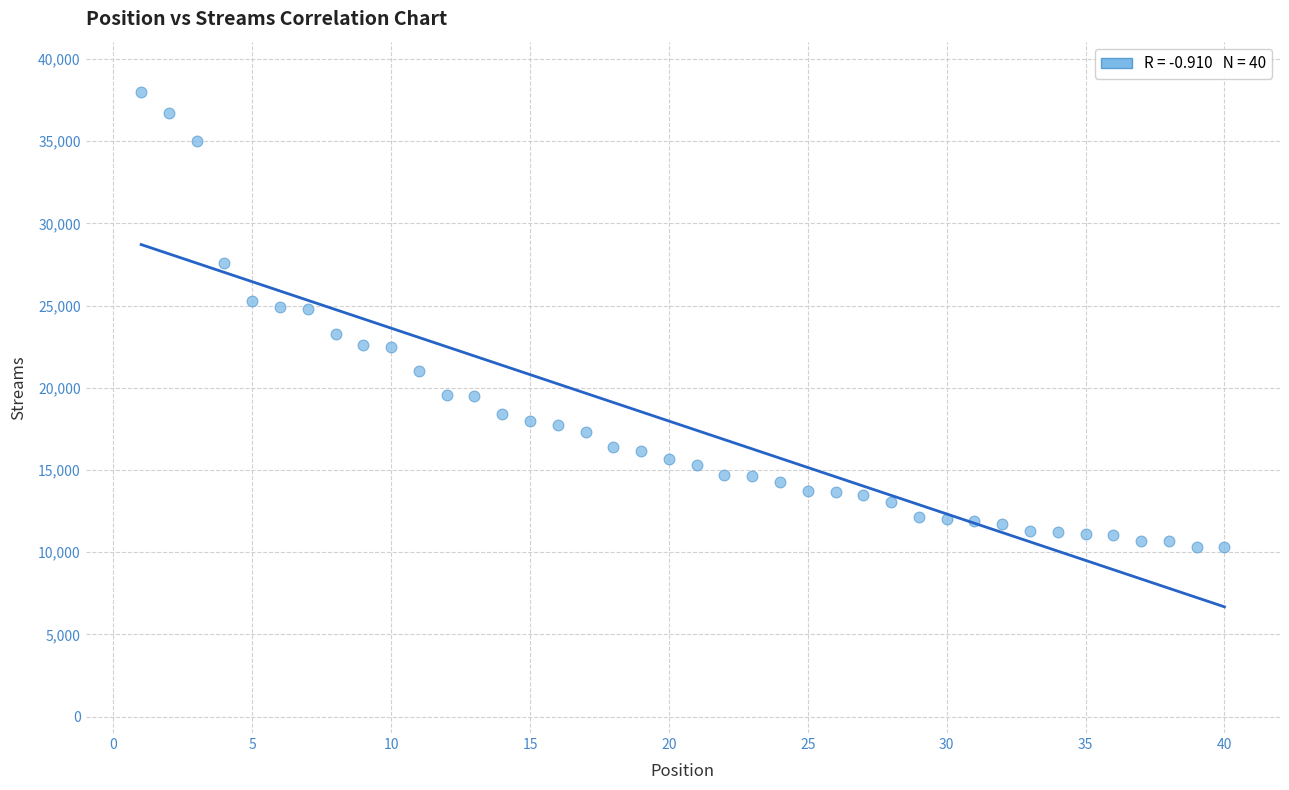

What is the range of Y values (max minus min)?

27717